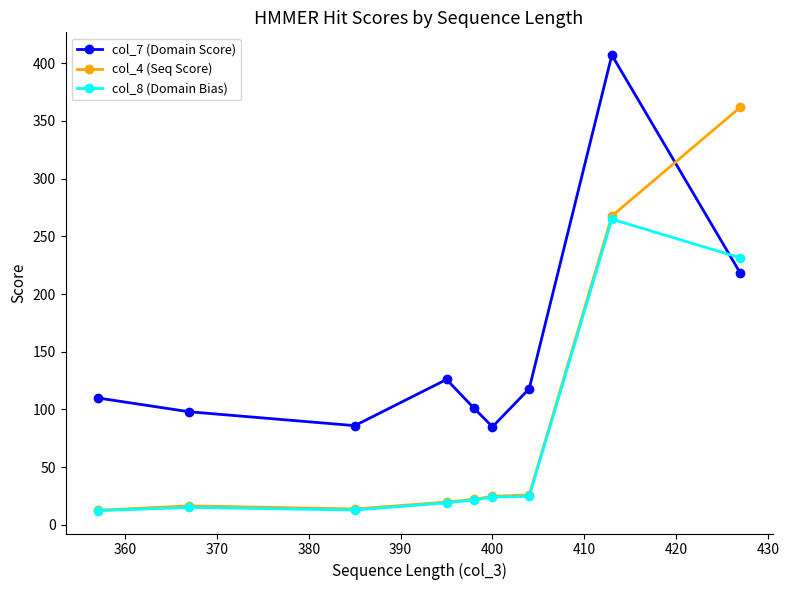

What is the minimum value shown in the chart?

12.3